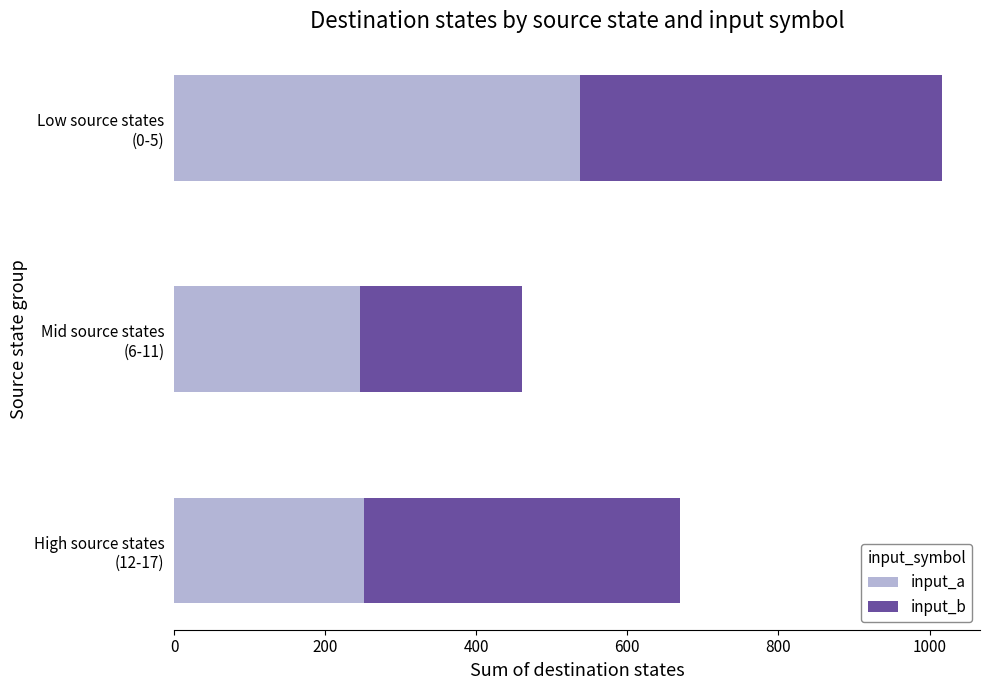

What is the maximum value for input_a?

537